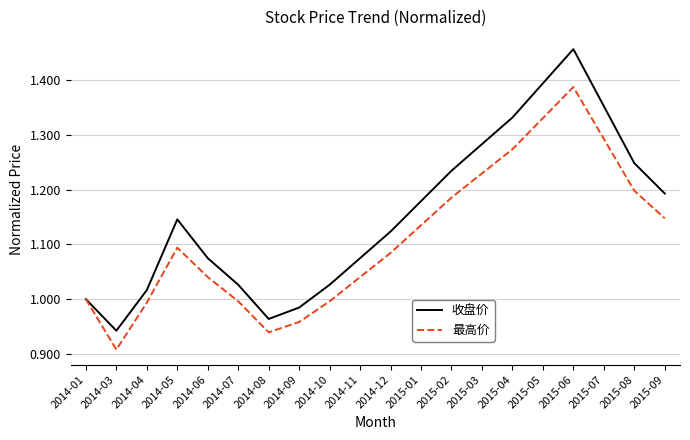

What position from the left is 2014-01?

1